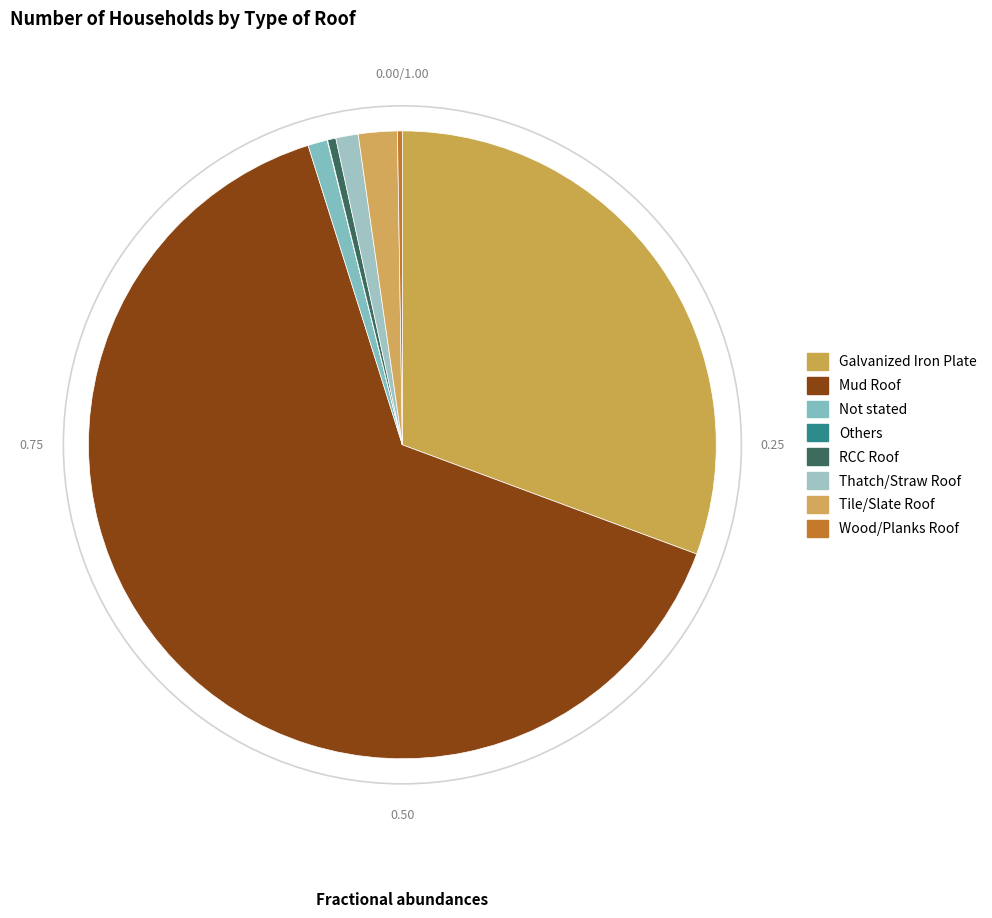

Rank the categories by value from highest to lowest.

Mud Roof, Galvanized Iron Plate, Tile/Slate Roof, Thatch/Straw Roof, Not stated, RCC Roof, Wood/Planks Roof, Others